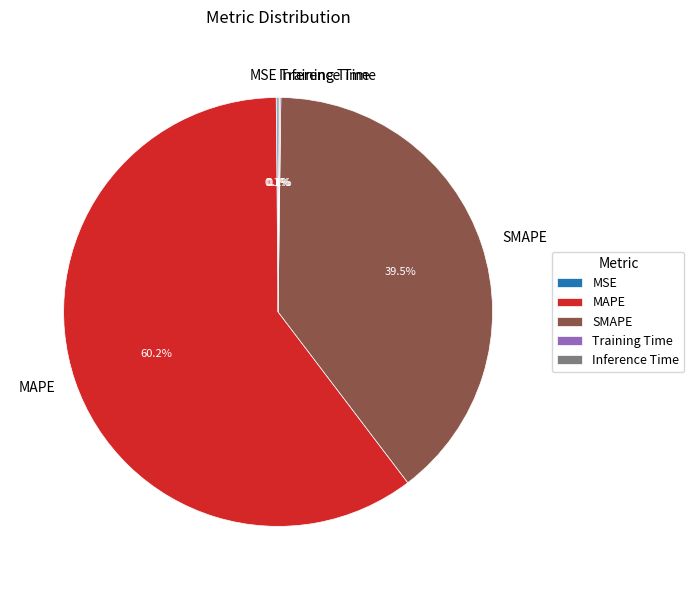

What is the largest slice in the pie chart?

MAPE